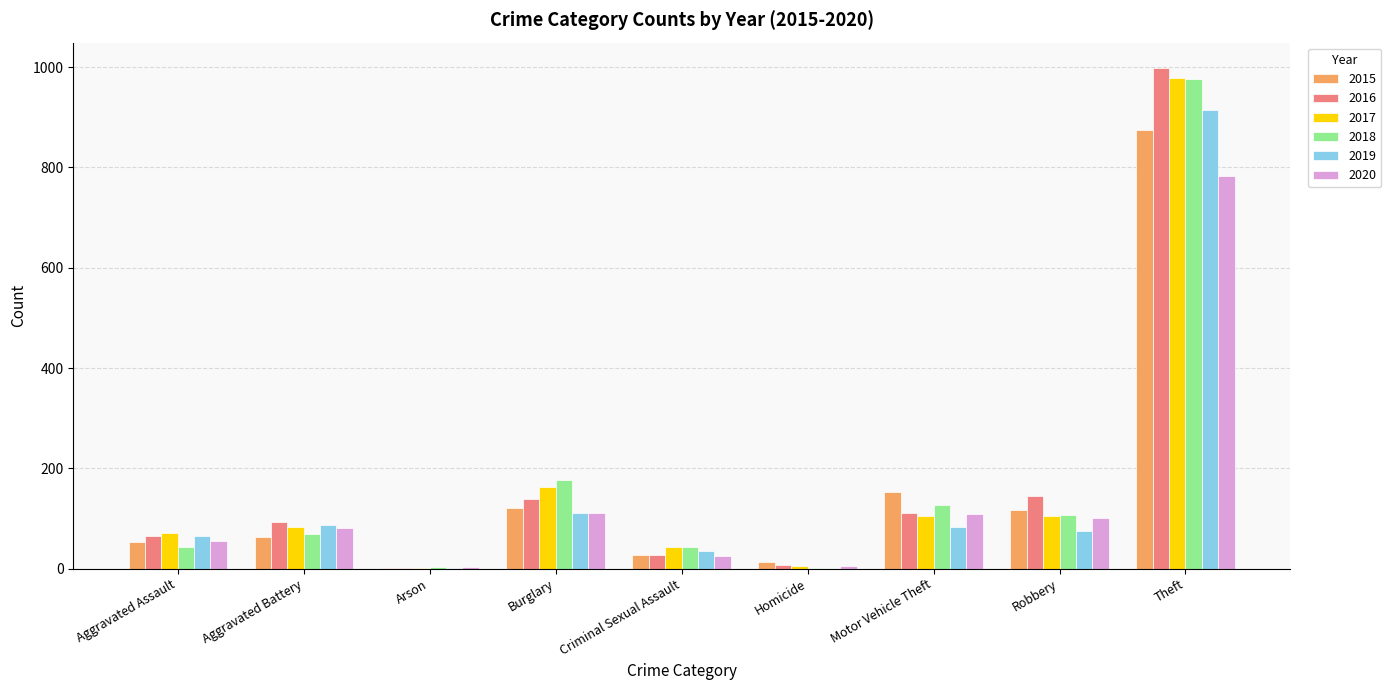

At which label is 2019 closest to 457?

Burglary